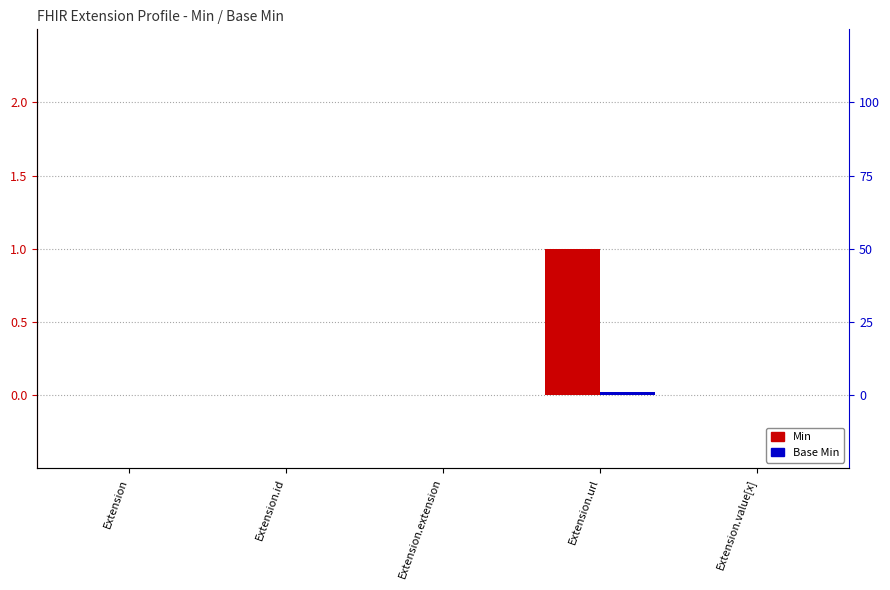

How many groups of bars are there?

5